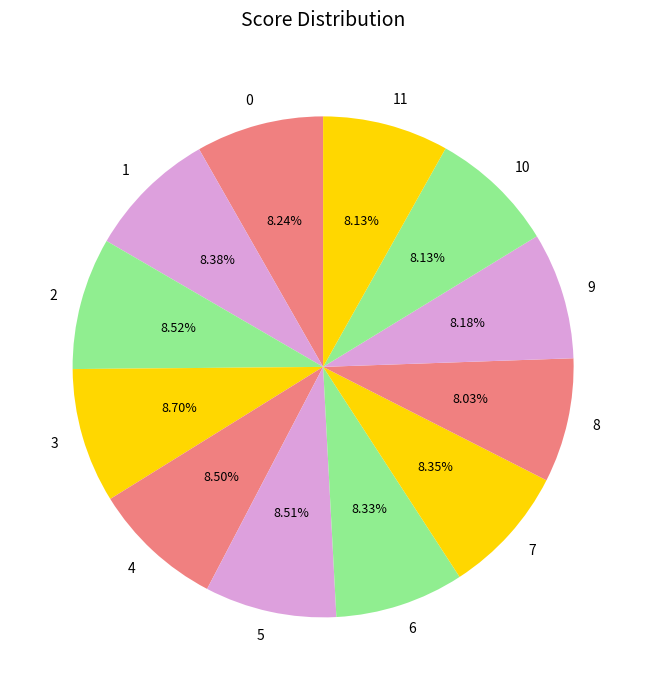

To the nearest percent, what percentage of the pie is 7?

8%